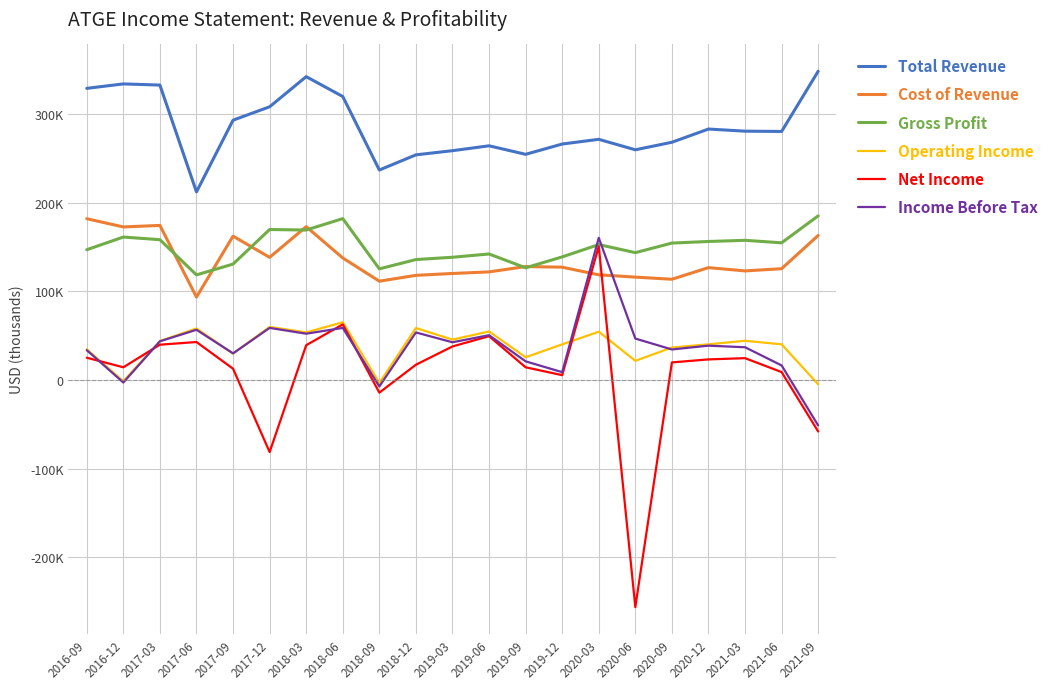

Between 2018-12 and 2020-12, which series saw the biggest shift?

Total Revenue